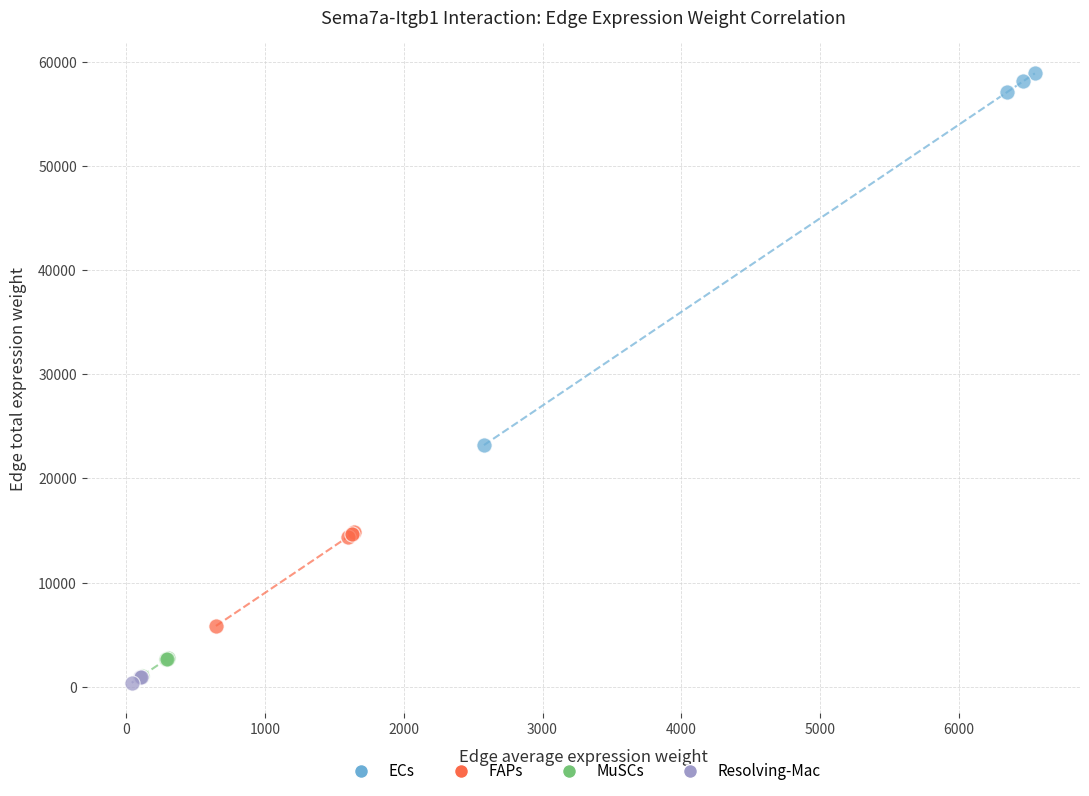

Which series contains the highest Y value?

ECs